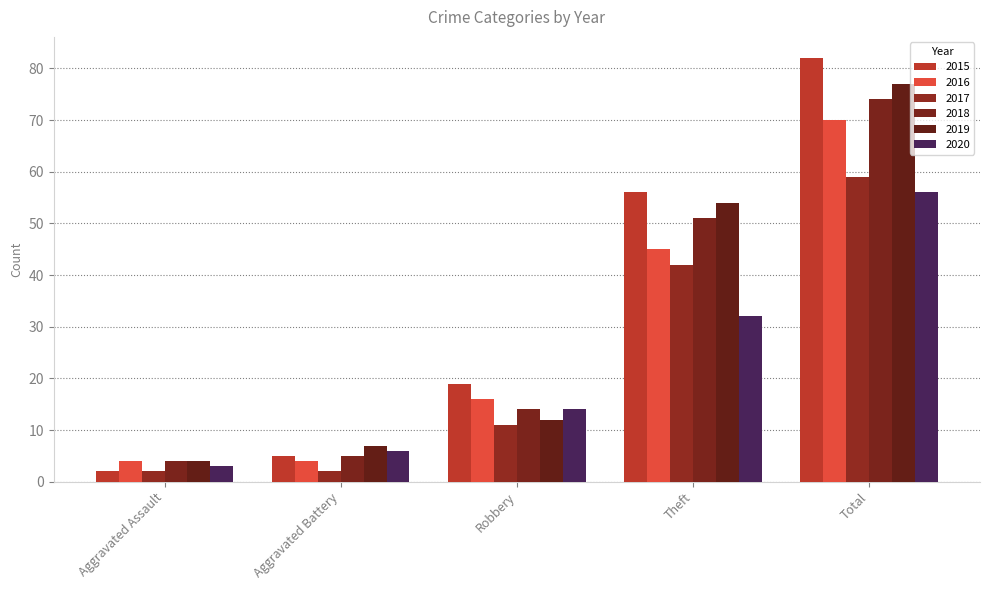

What is the label of the 3rd bar from the left?

Robbery